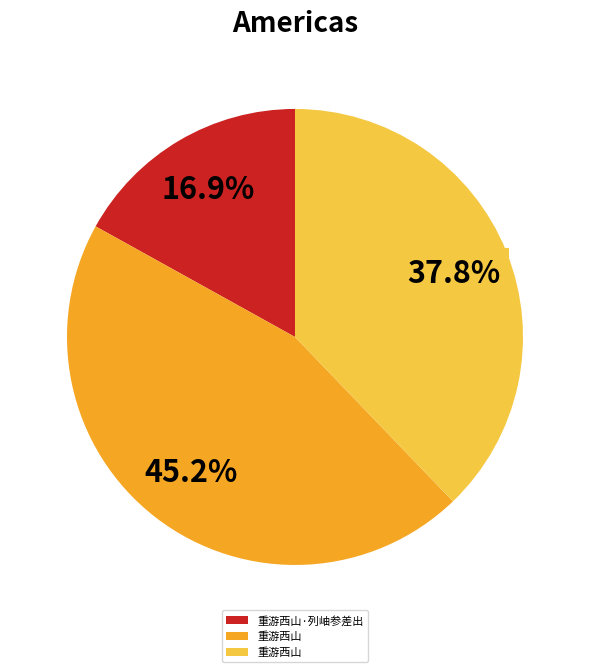

Is there any slice that represents more than half of the pie?

No